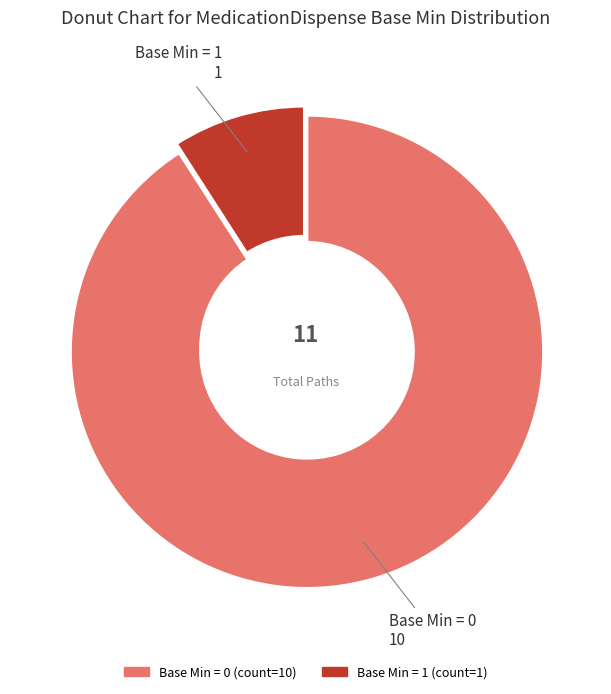

Is there any slice that represents more than half of the pie?

Yes